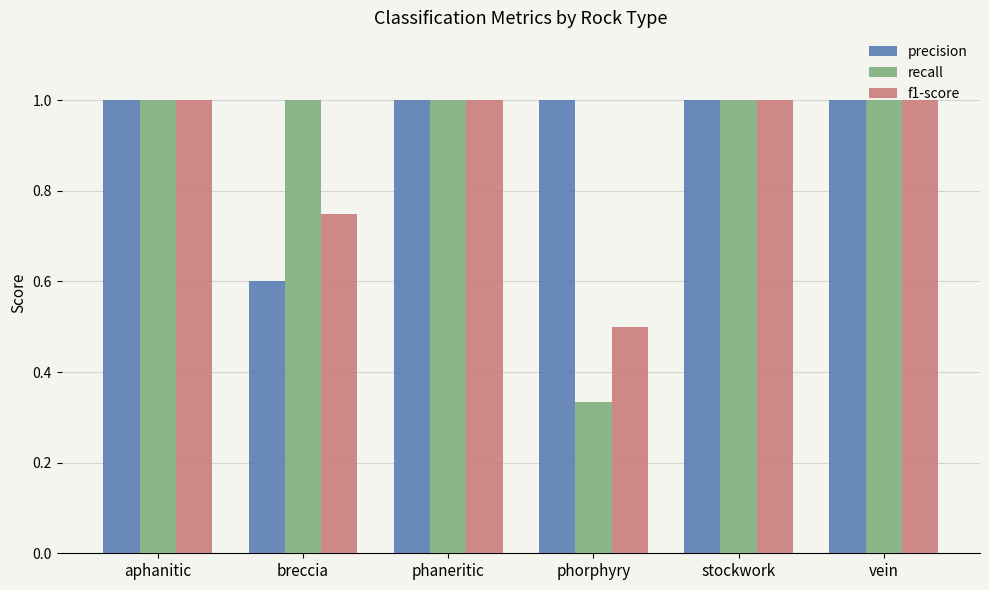

How many series are shown in this chart?

3